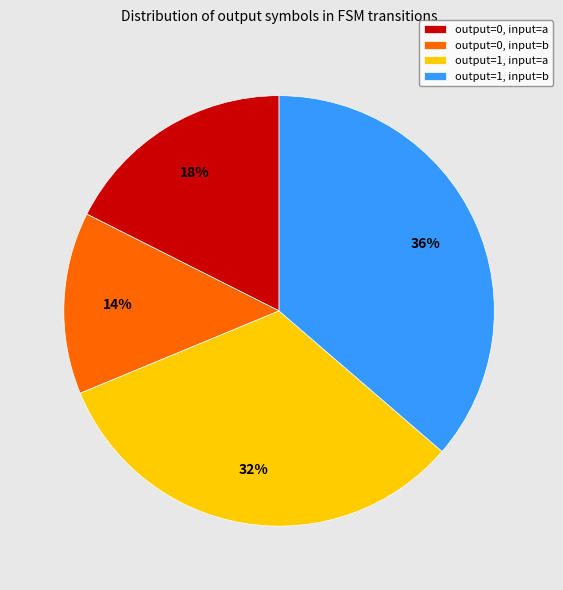

To the nearest percent, what is the average slice percentage?

25%